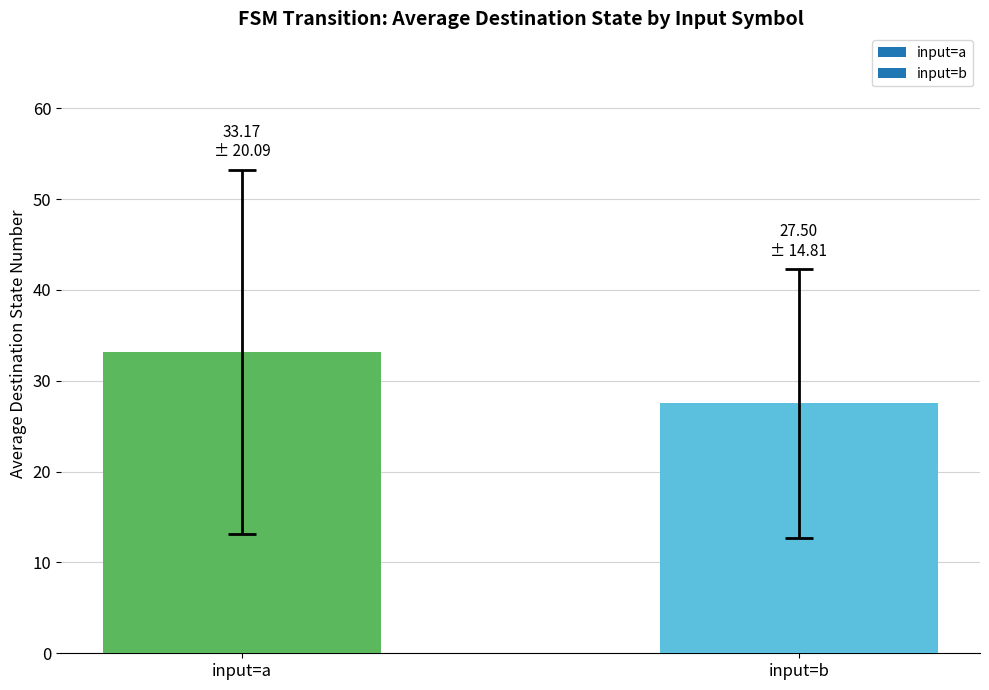

Count the number of categories in the chart.

2